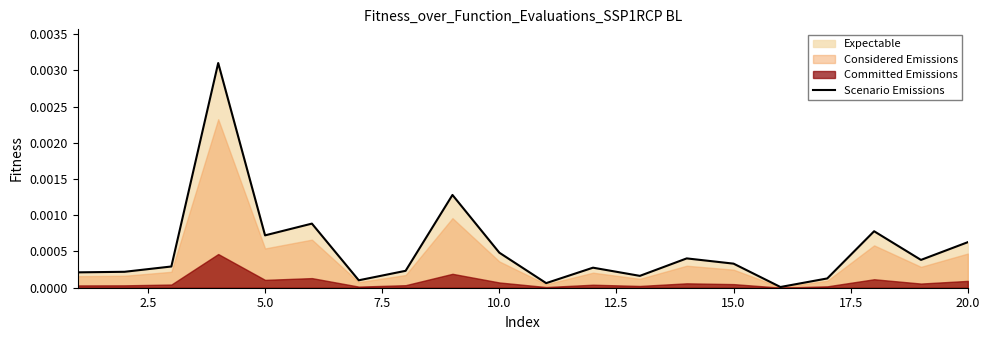

Between 0.0 and 14, which is larger?

14